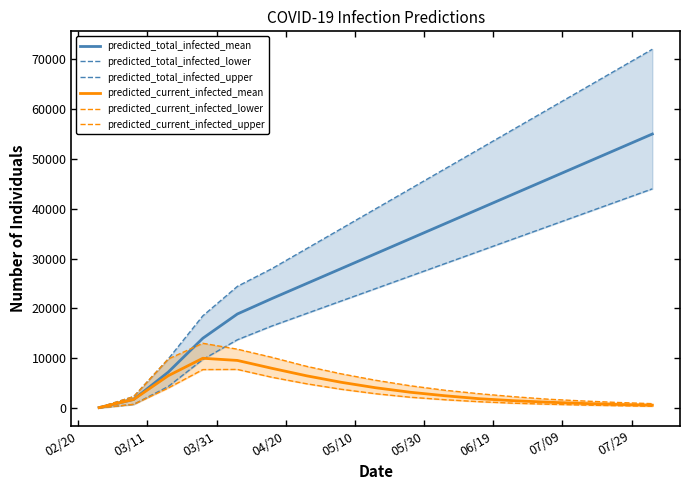

What is the maximum value for predicted_total_infected_mean?

55000